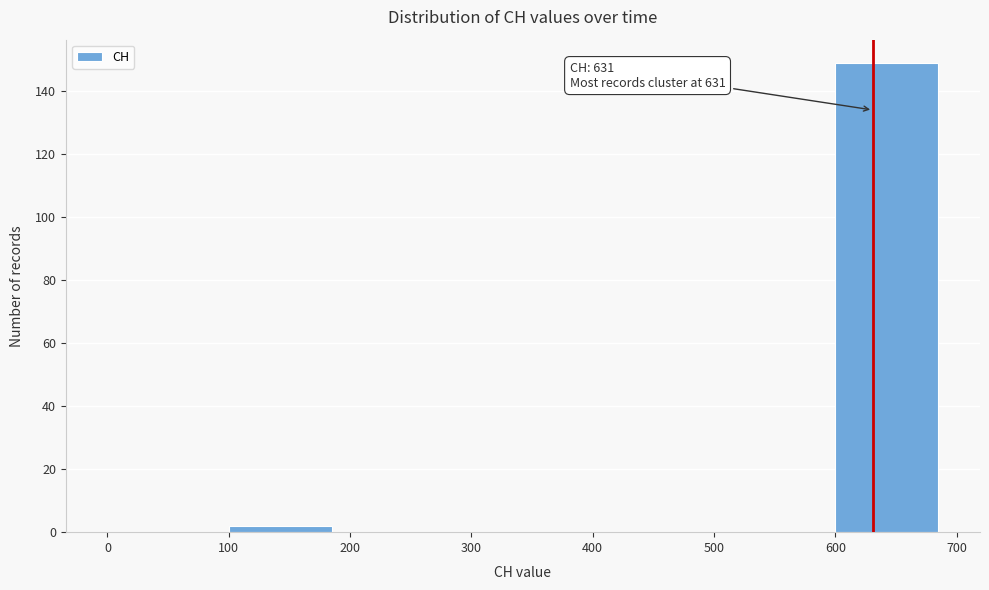

Over which range of the x-axis is the bar tallest?

600 to 700